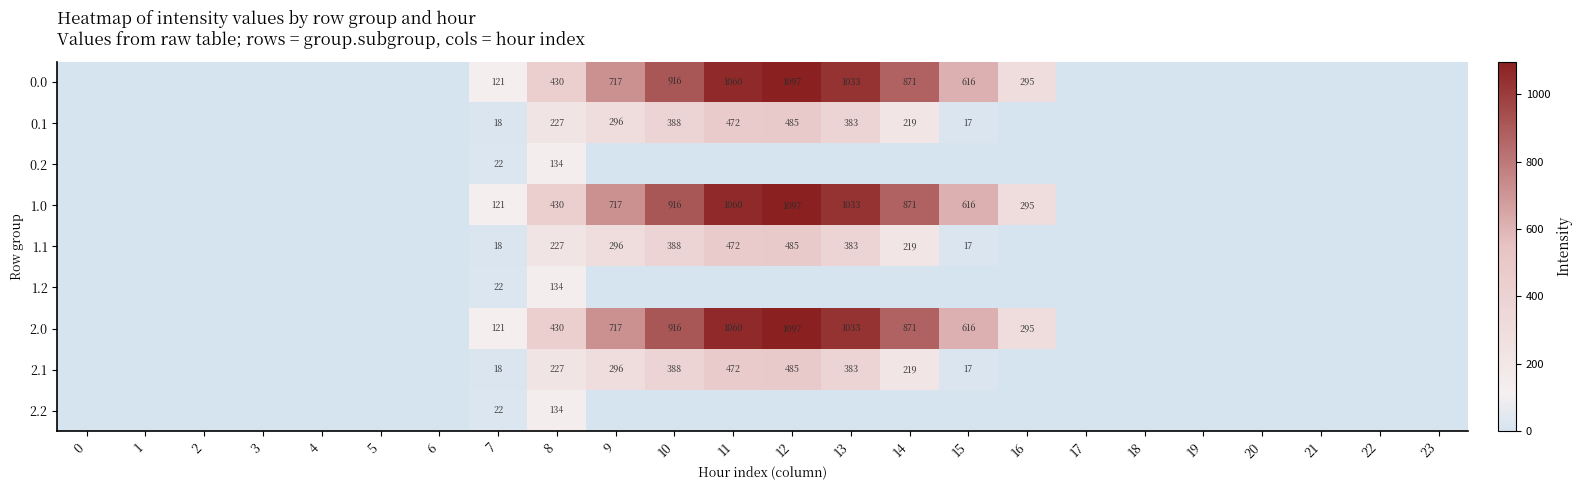

What is the sum of the 0.0 values at 9 and 8?

1147